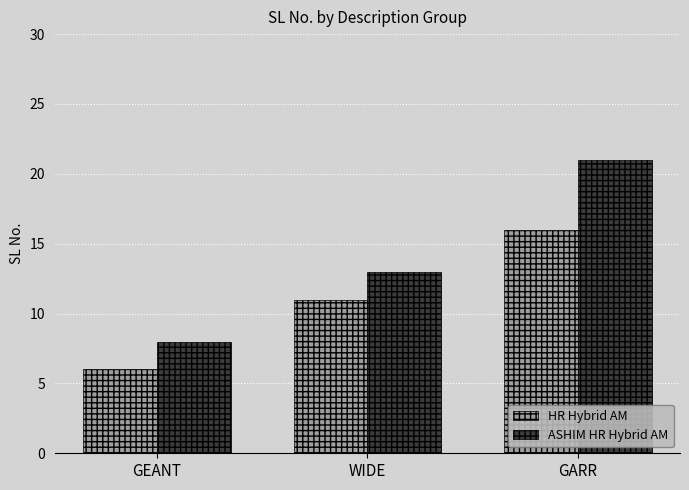

What position from the left is GARR?

3